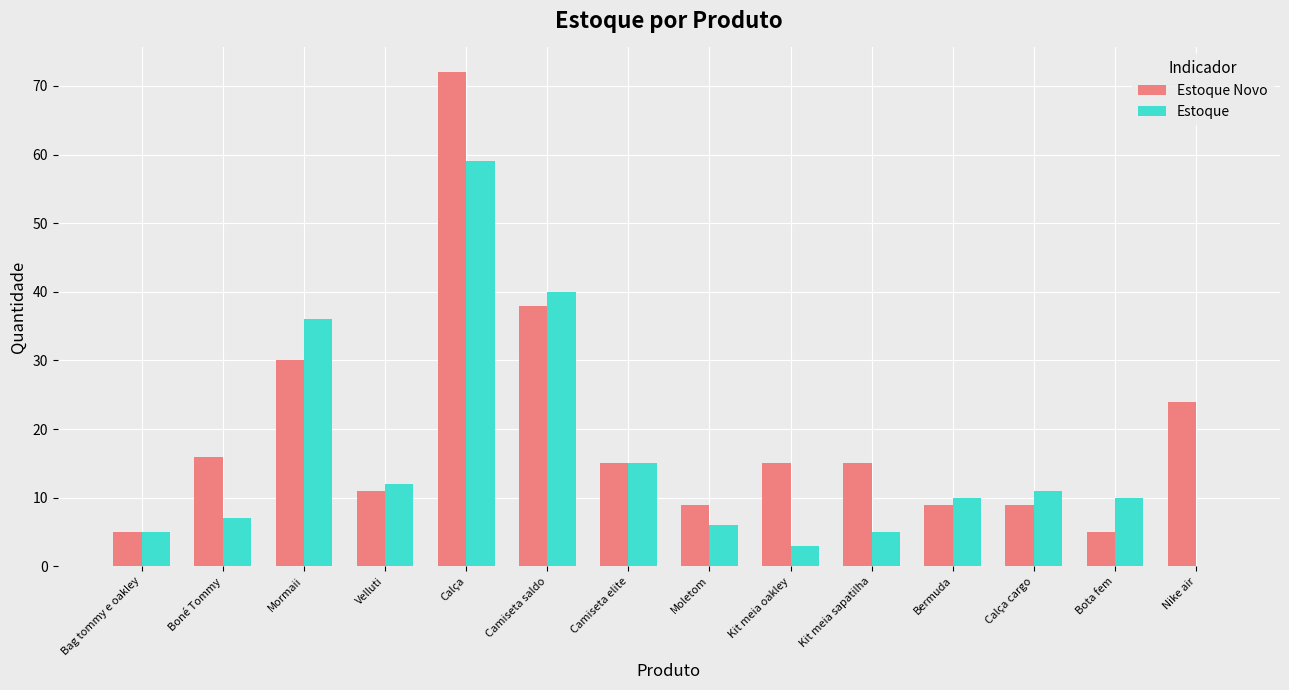

Reading right to left, what are all the values shown in this chart?

Estoque Novo: 24	5	9	9	15	15	9	15	38	72	11	30	16	5
Estoque: 0	10	11	10	5	3	6	15	40	59	12	36	7	5